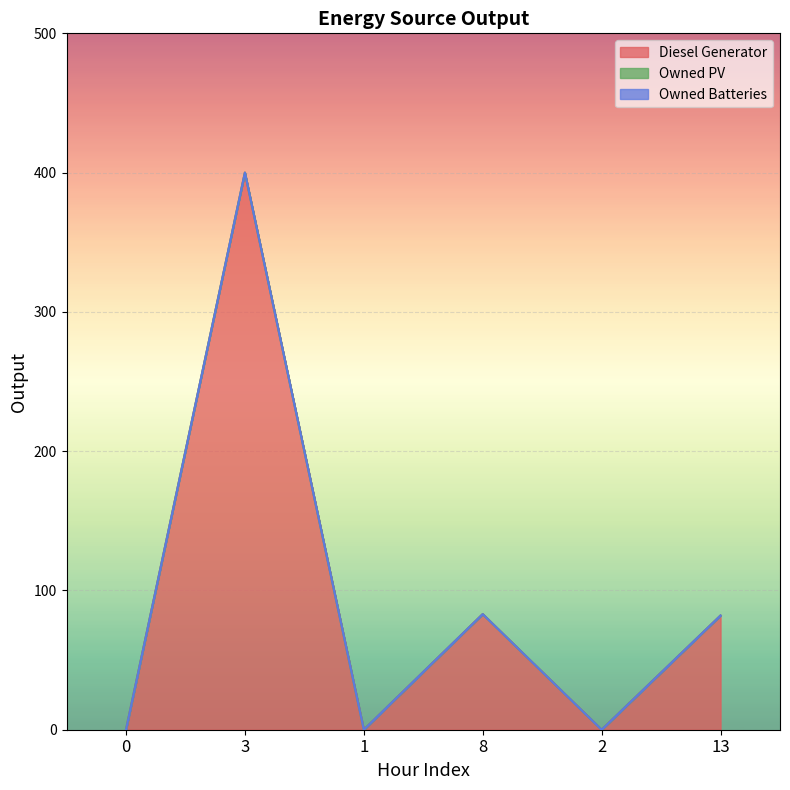

Reading left to right, list all the values displayed in this chart.

Diesel Generator: 0=0	3=400	1=0	8=83	2=0	13=82
Owned PV: 0=0	3=0	1=0	8=0	2=0	13=0
Owned Batteries: 0=0	3=0	1=0	8=0	2=0	13=0